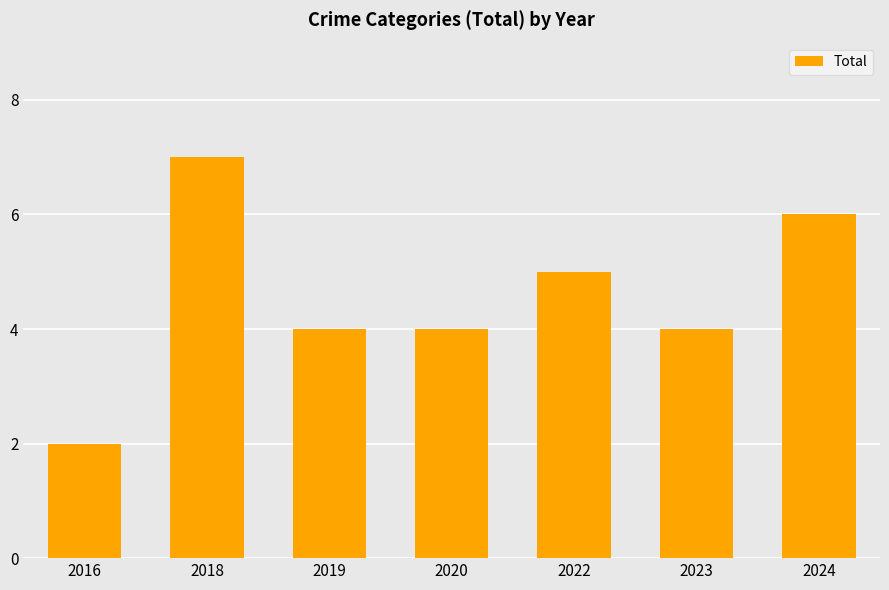

What is the value of the 3rd bar from the left?

4